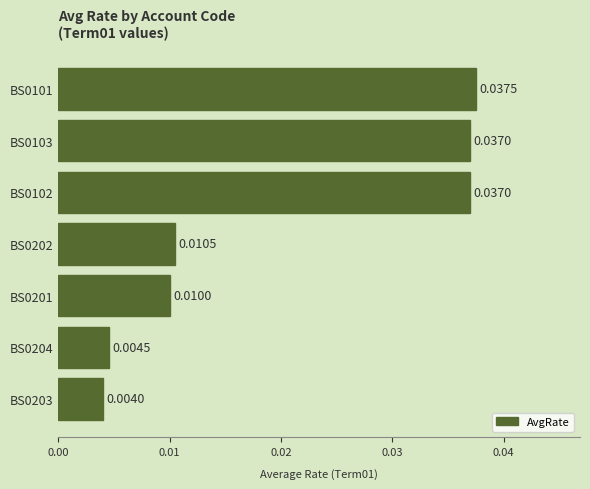

Between BS0103 and BS0101, which is larger?

BS0101